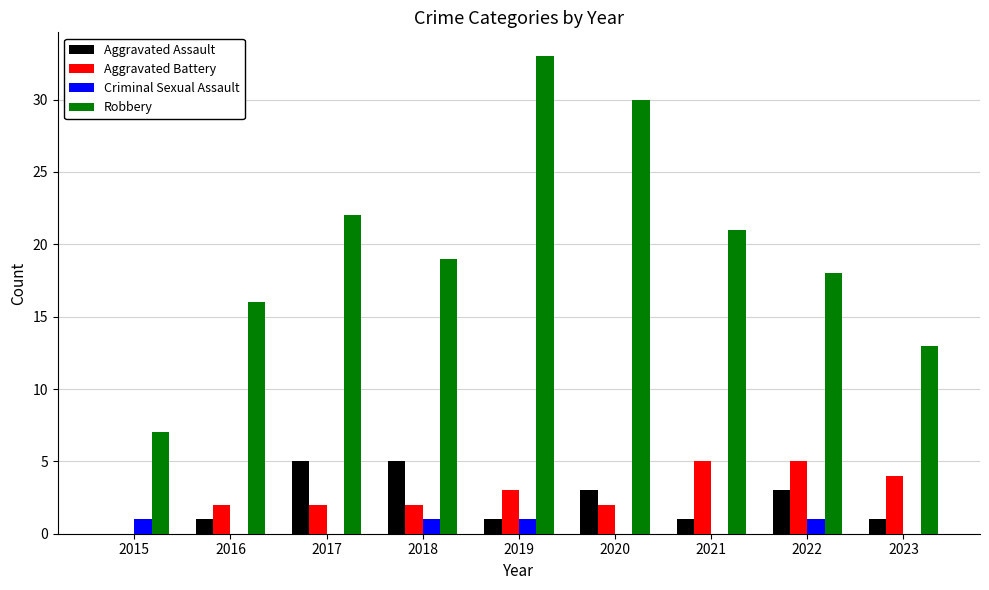

Reading left to right, extract all data points from this chart.

Aggravated Assault: 2015=0	2016=1	2017=5	2018=5	2019=1	2020=3	2021=1	2022=3	2023=1
Aggravated Battery: 2015=0	2016=2	2017=2	2018=2	2019=3	2020=2	2021=5	2022=5	2023=4
Criminal Sexual Assault: 2015=1	2016=0	2017=0	2018=1	2019=1	2020=0	2021=0	2022=1	2023=0
Robbery: 2015=7	2016=16	2017=22	2018=19	2019=33	2020=30	2021=21	2022=18	2023=13